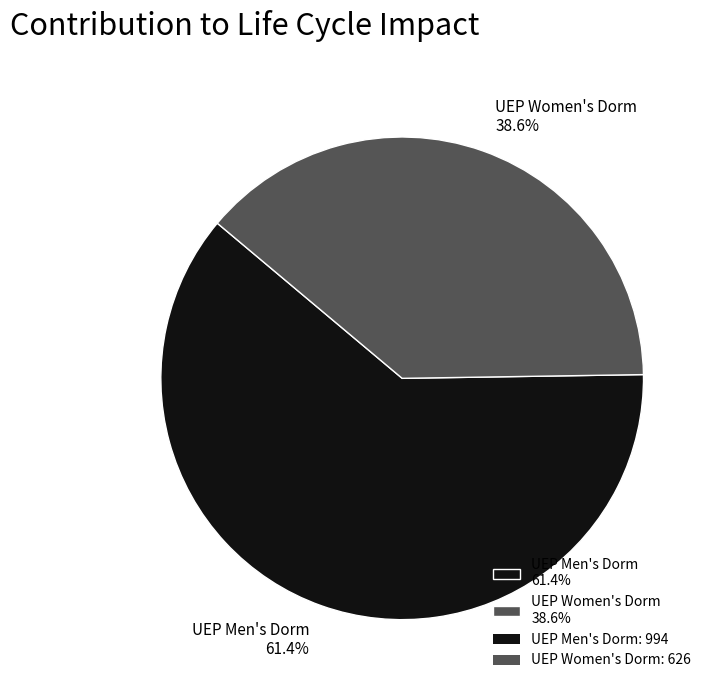

The UEP Women's Dorm slice represents 39% of the pie. True or false?

True